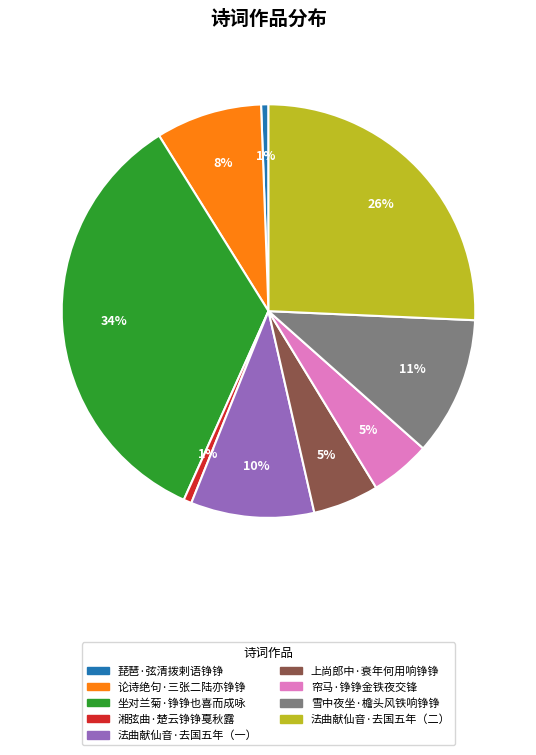

To the nearest percent, what percentage of the pie is 帘马·铮铮金铁夜交锋?

5%